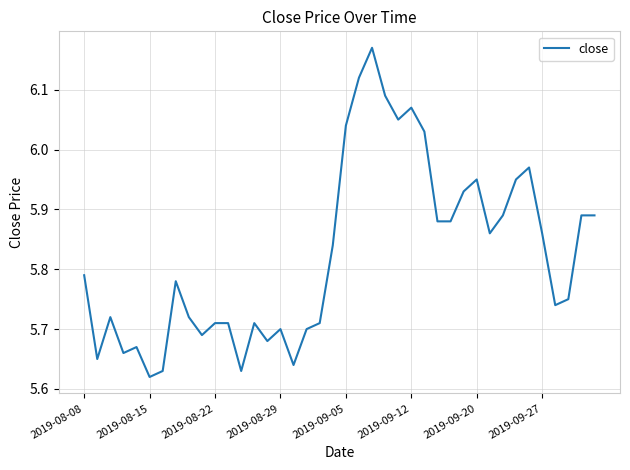

How many interior local valleys (lower than both neighbors) does the data have?

10